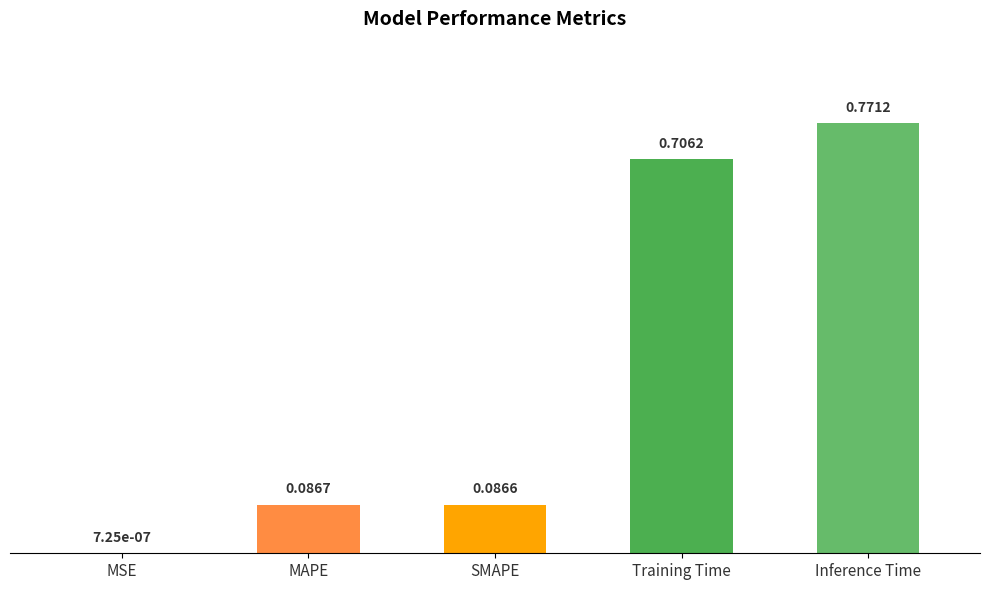

Where is the data nearest to the value 0?

MSE